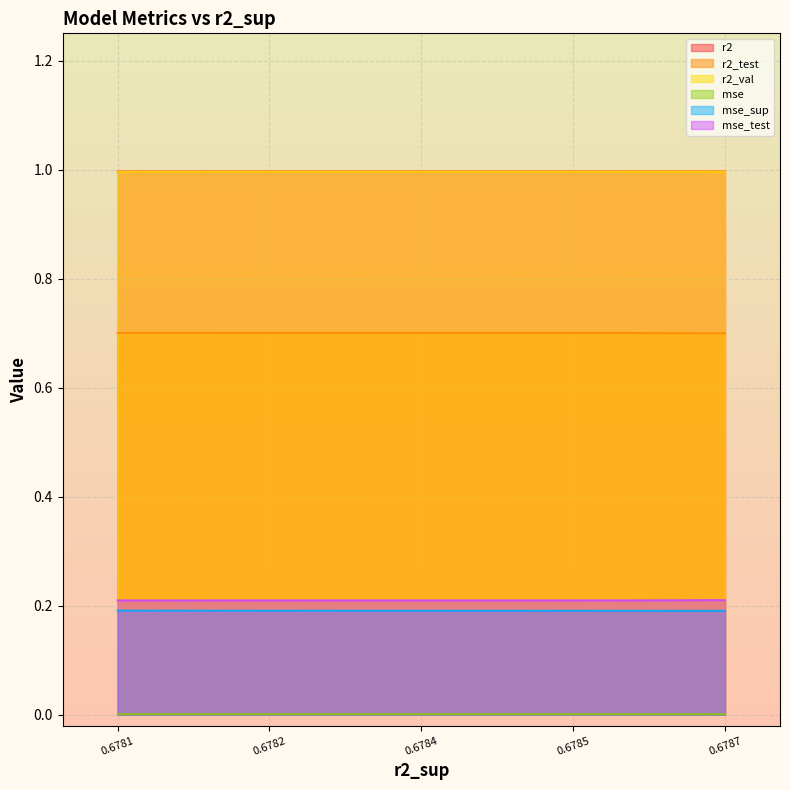

Which series has the largest total across all categories?

r2